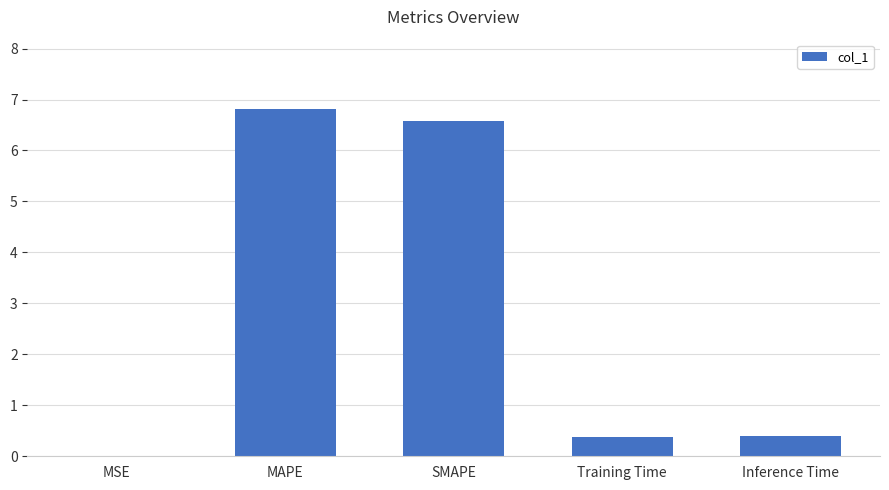

Is it true that the value at Training Time is 0.4?

True